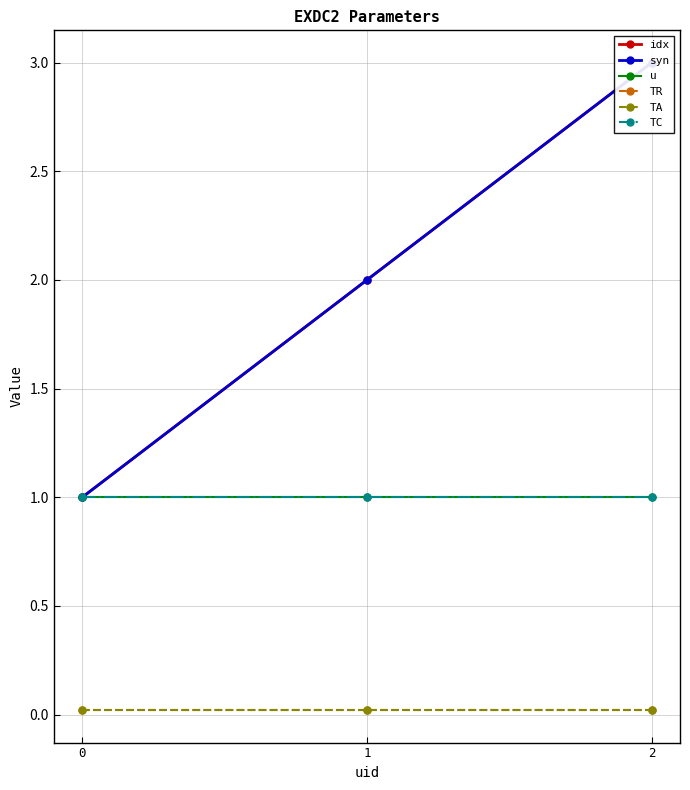

Reading left to right, transcribe all the data shown in this chart.

idx: 0=1.0	1=2.0	2=3.0
syn: 0=1.0	1=2.0	2=3.0
u: 0=1.0	1=1.0	2=1.0
TR: 0=0.0	1=0.0	2=0.0
TA: 0=0.0	1=0.0	2=0.0
TC: 0=1.0	1=1.0	2=1.0